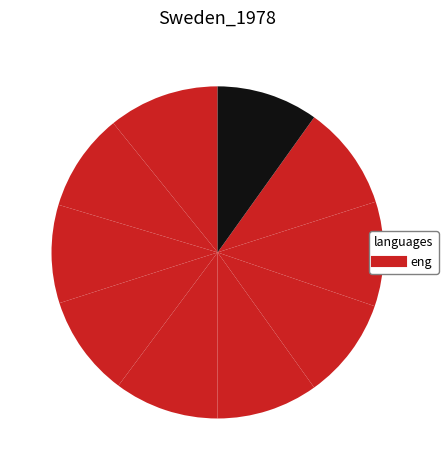

To the nearest percent, what is the difference between the largest and smallest slice percentages?

1%